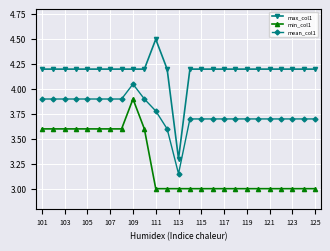

True or false: min_col1 and mean_col1 intersect in this chart.

False